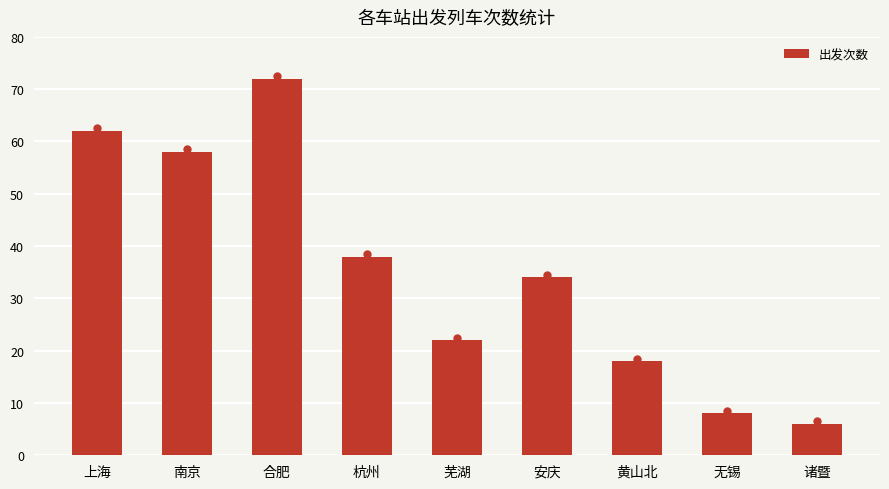

Are the bars grouped side by side (vs. stacked)?

No